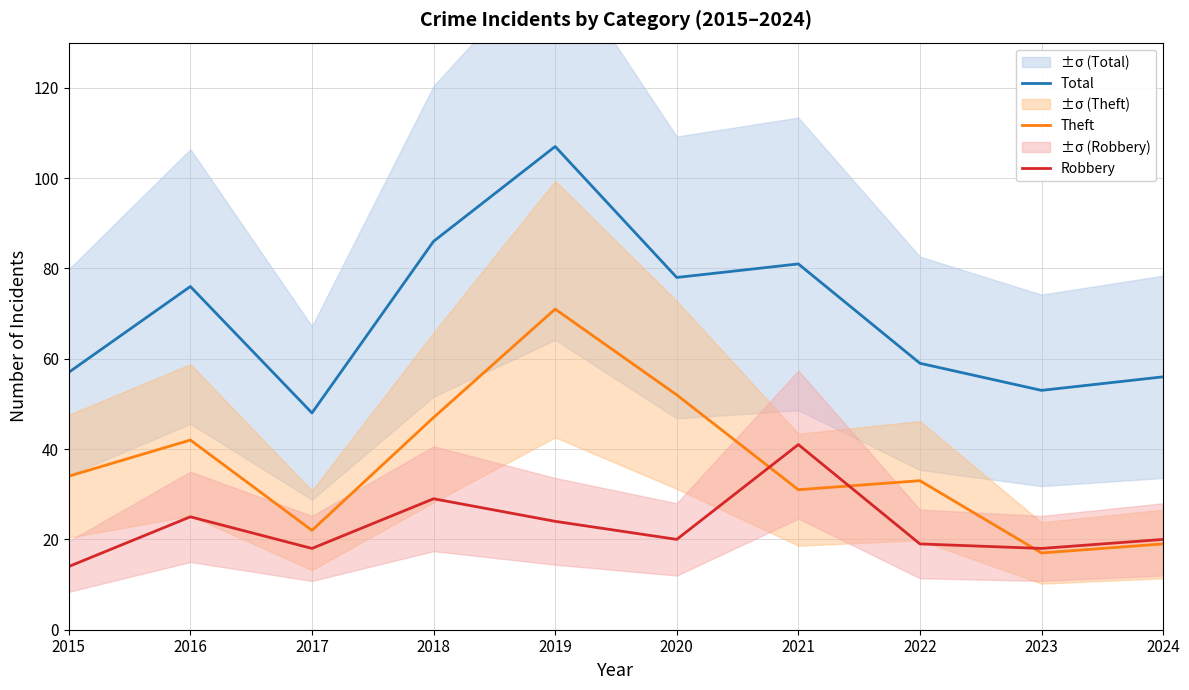

How many categories are shown in the chart?

10